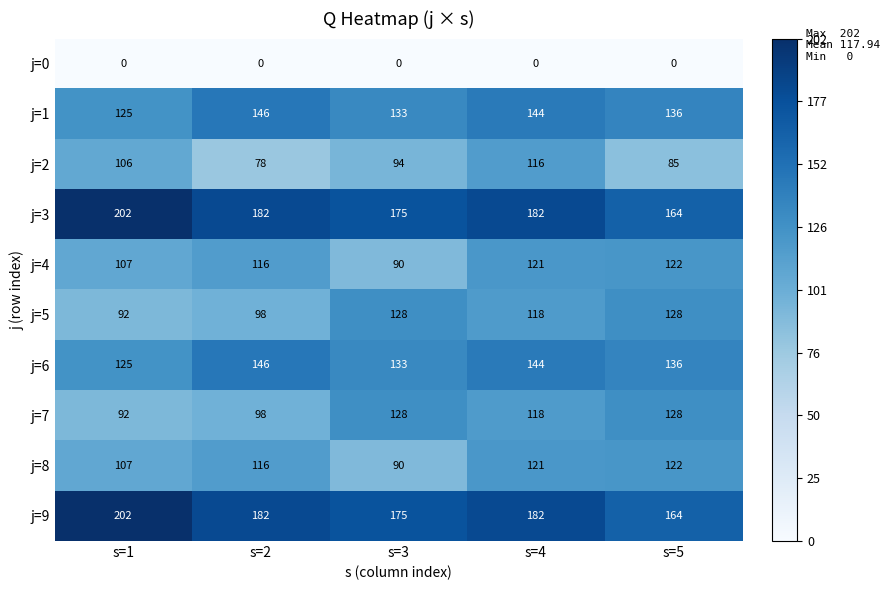

What is the difference between the maximum and second lowest values in the j=2 series?

31